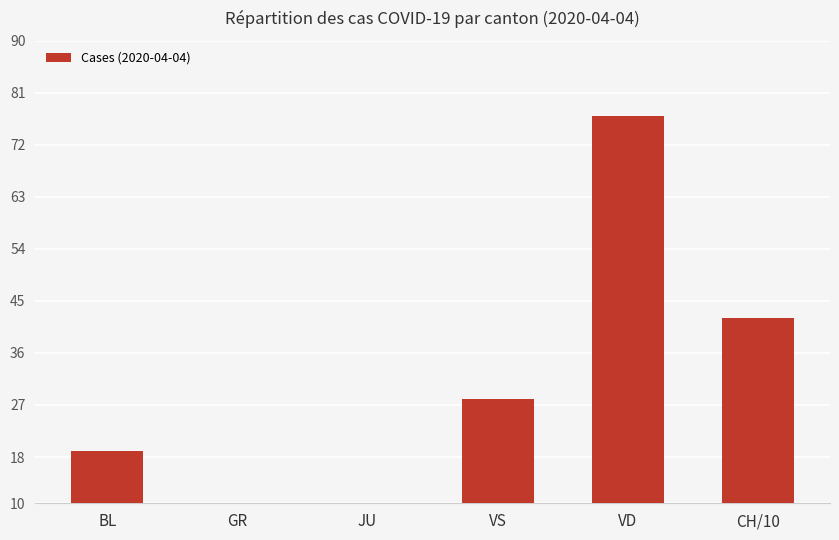

Does the chart contain any negative values?

No